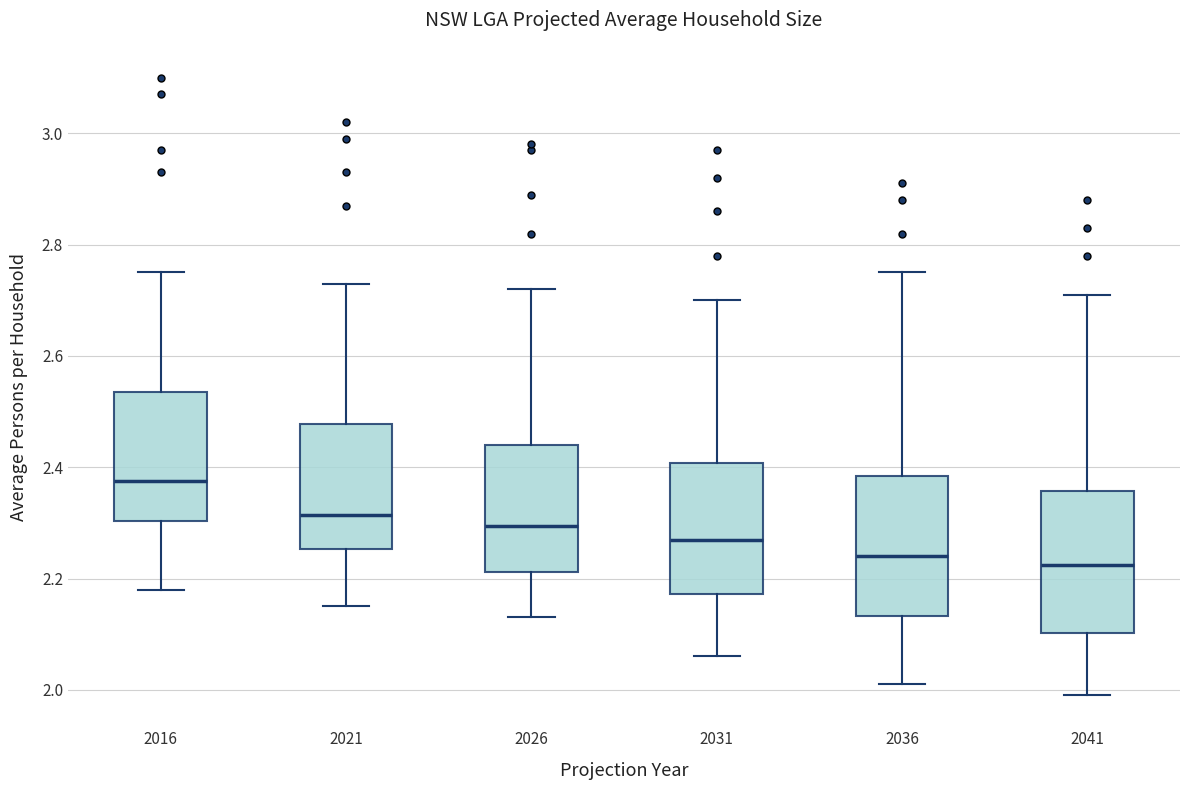

Reading left to right, read every box against the y-axis: the position of its median line, the range the box covers, and the ends of its whiskers. The values are not printed on the chart, so give them approximately, as read against the axis.

2016: median 2.38, box 2.30 to 2.54, whiskers 2.18 to 2.76
2021: median 2.32, box 2.26 to 2.48, whiskers 2.16 to 2.74
2026: median 2.30, box 2.22 to 2.44, whiskers 2.14 to 2.72
2031: median 2.28, box 2.18 to 2.40, whiskers 2.06 to 2.70
2036: median 2.24, box 2.14 to 2.38, whiskers 2.02 to 2.76
2041: median 2.22, box 2.10 to 2.36, whiskers 2.00 to 2.72